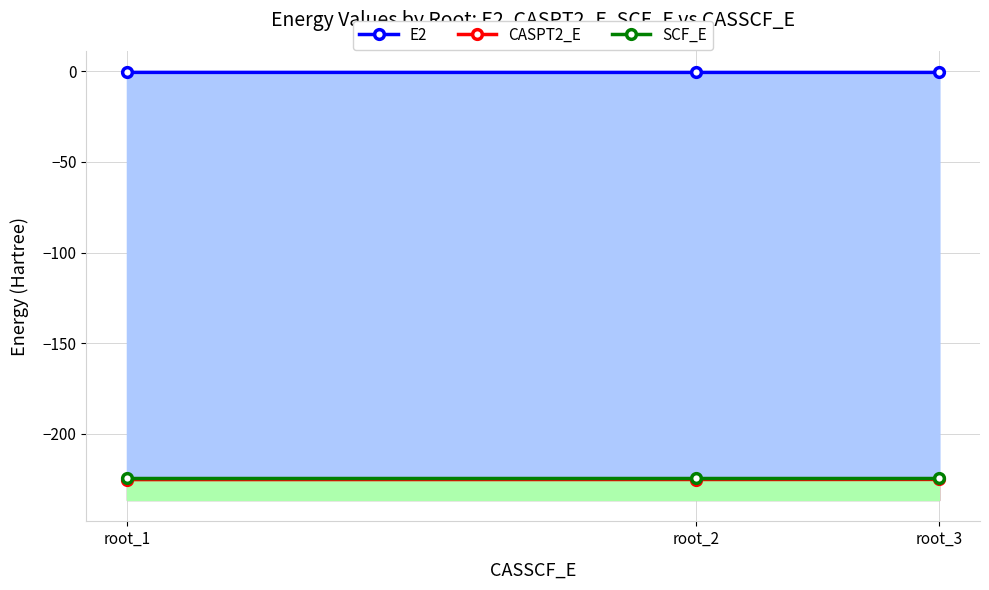

What is the average value of the CASPT2_E series?

-225.2